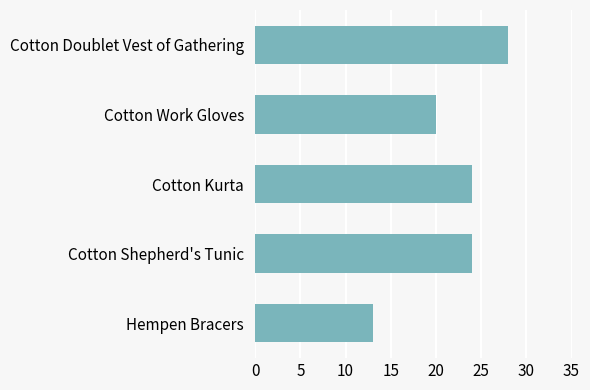

Approximately how many times larger is the value at Cotton Kurta compared to Cotton Work Gloves?

1.2